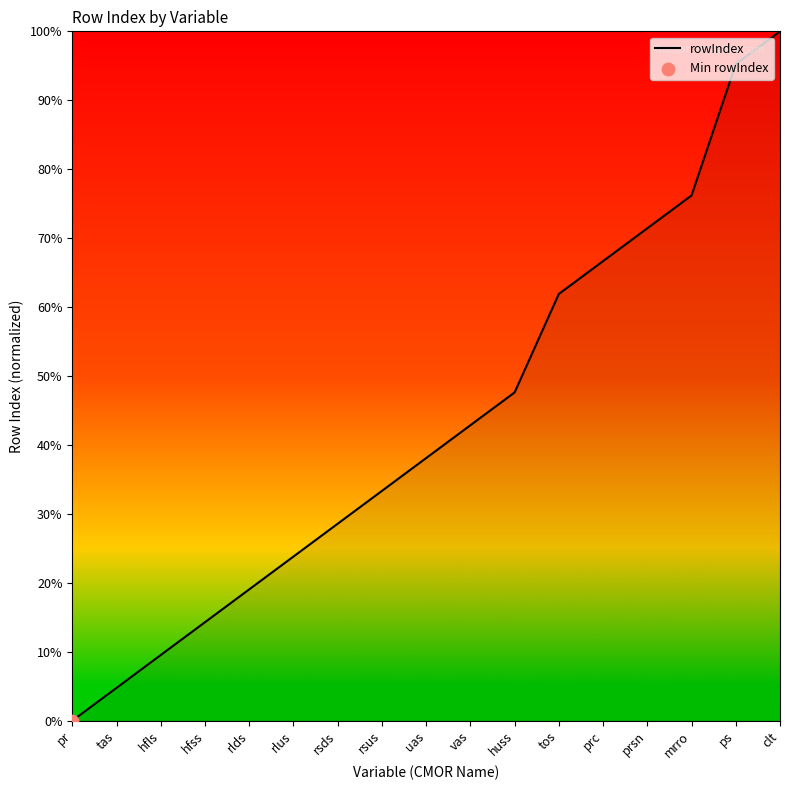

Between rlds and clt, which is larger?

clt